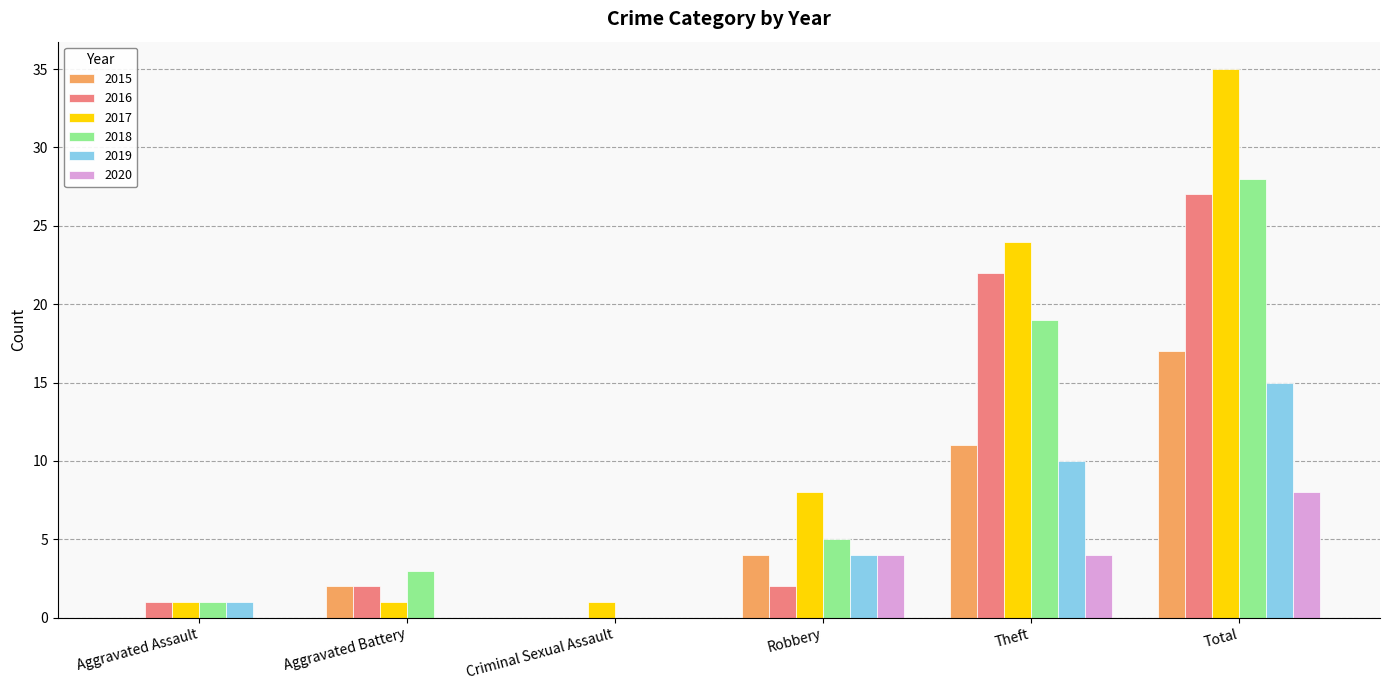

Is the value of 2016 at Total greater than the value of 2020 at Theft?

Yes